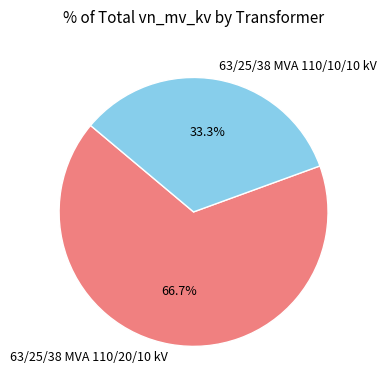

The 63/25/38 MVA 110/20/10 kV slice represents 55% of the pie. True or false?

False